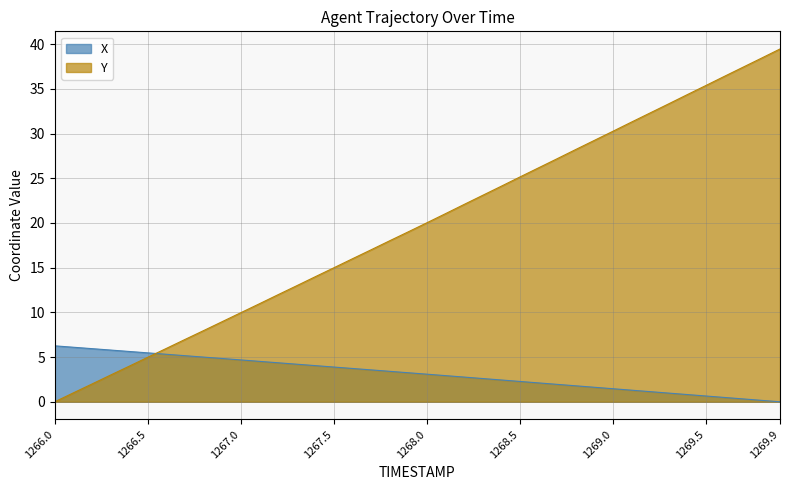

What is the difference between the second highest and second lowest values in the X series?

5.9